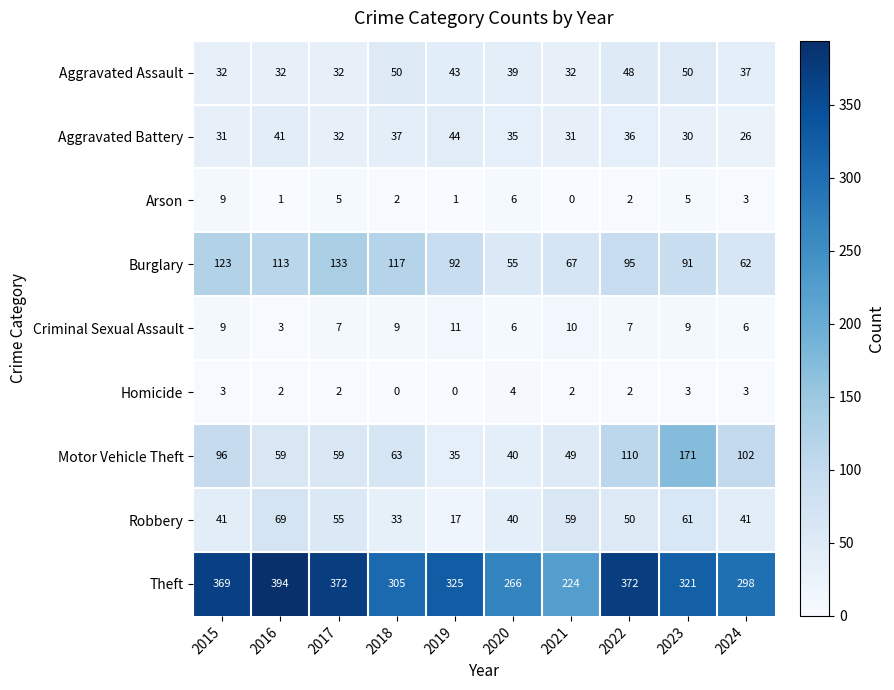

List the series in order of their peak value, highest first.

Theft, Motor Vehicle Theft, Burglary, Robbery, Aggravated Assault, Aggravated Battery, Criminal Sexual Assault, Arson, Homicide